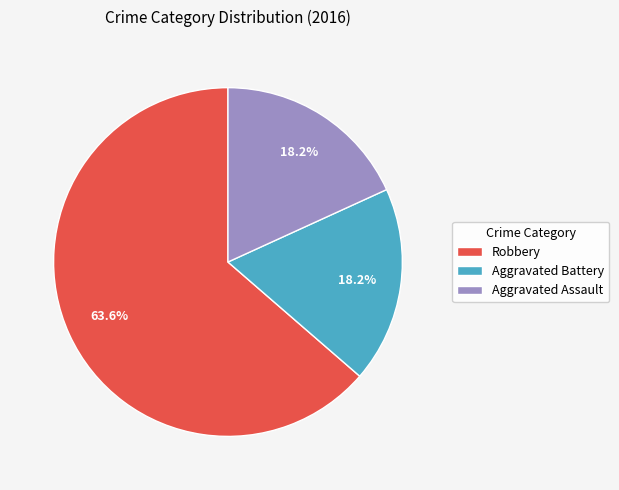

What portion of the pie excludes Aggravated Assault?

81.8%